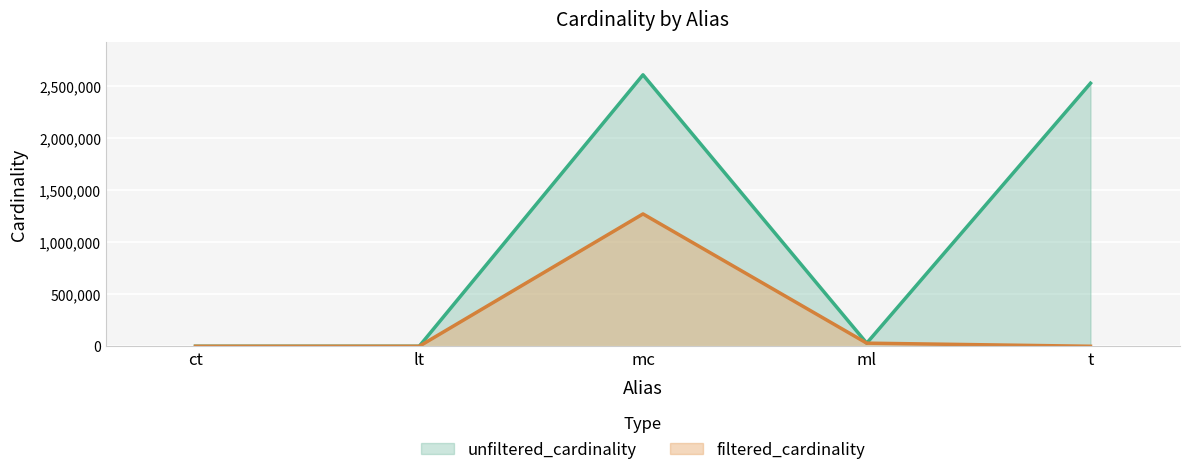

What is the sum of the filtered_cardinality values at ml and t?

30033